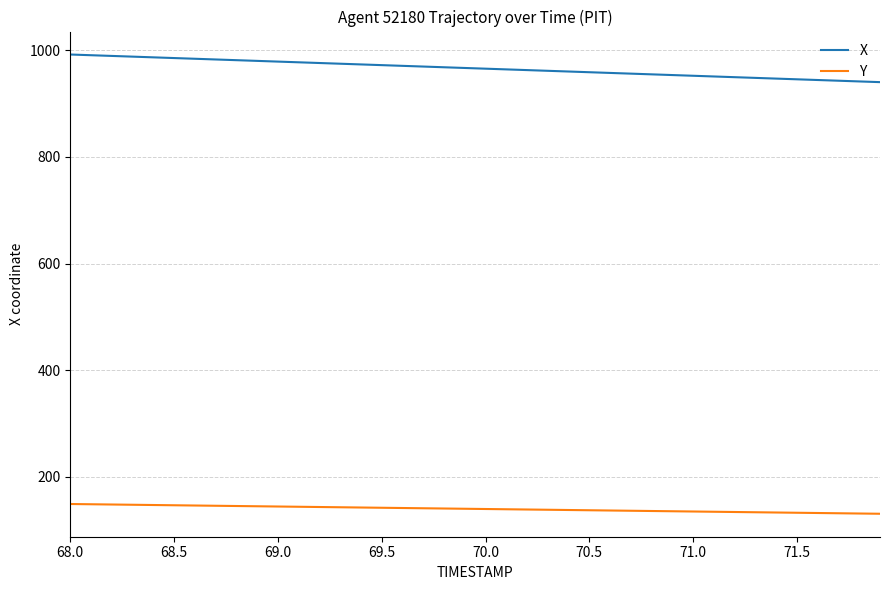

Which series has the largest range (max minus min)?

X